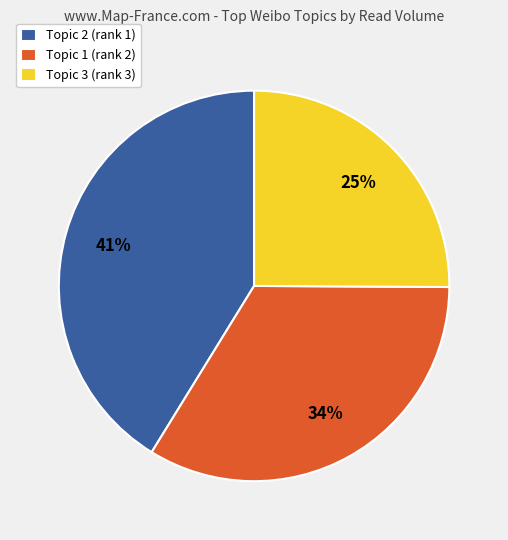

Is there a majority slice in this chart?

No